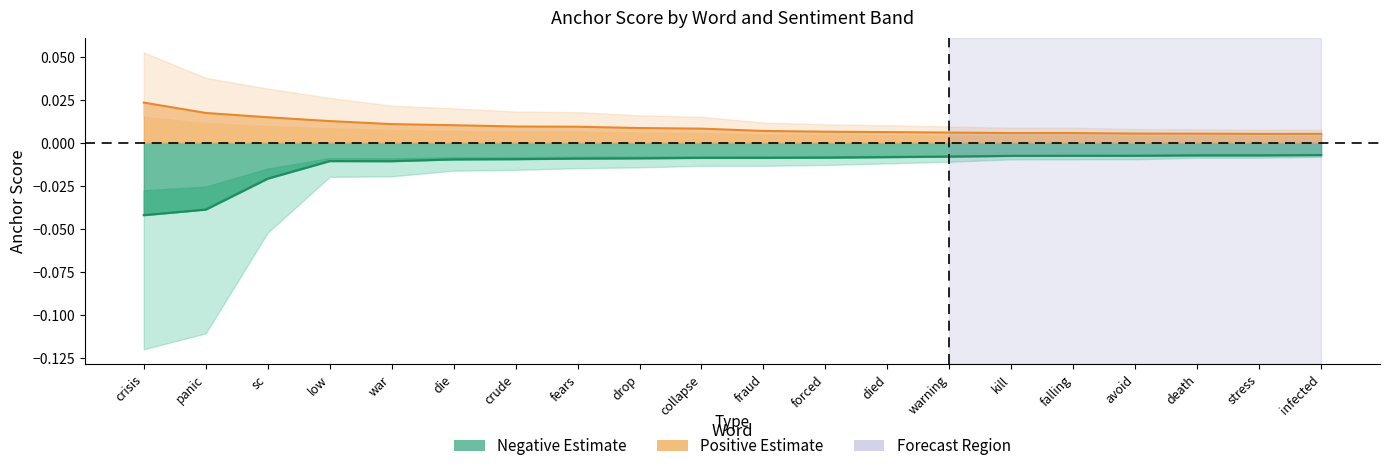

The value of Positive Estimate at avoid is 0.0. True or false?

False